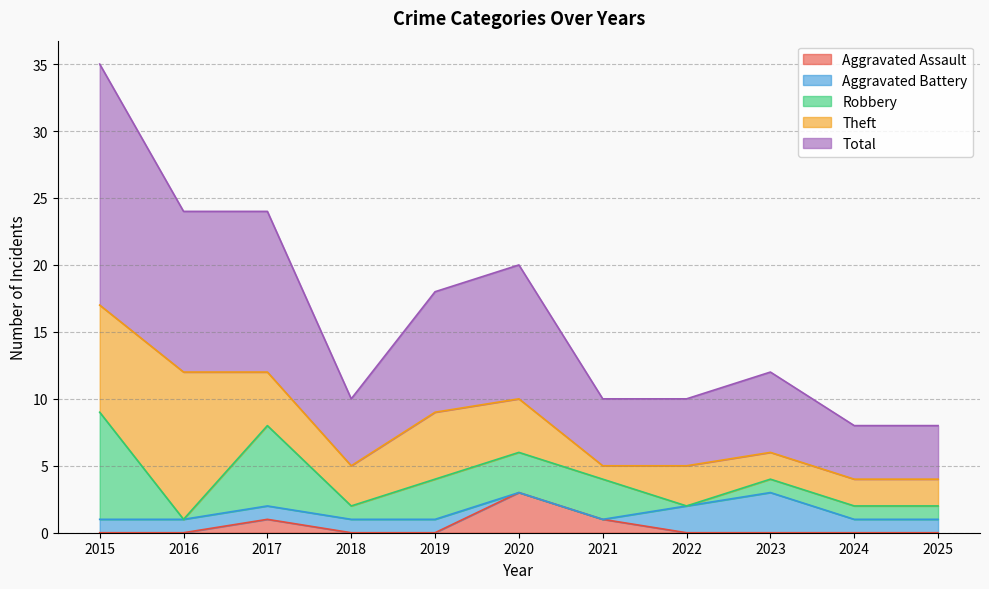

In Robbery, how many points are higher than both neighbors (excluding endpoints)?

1